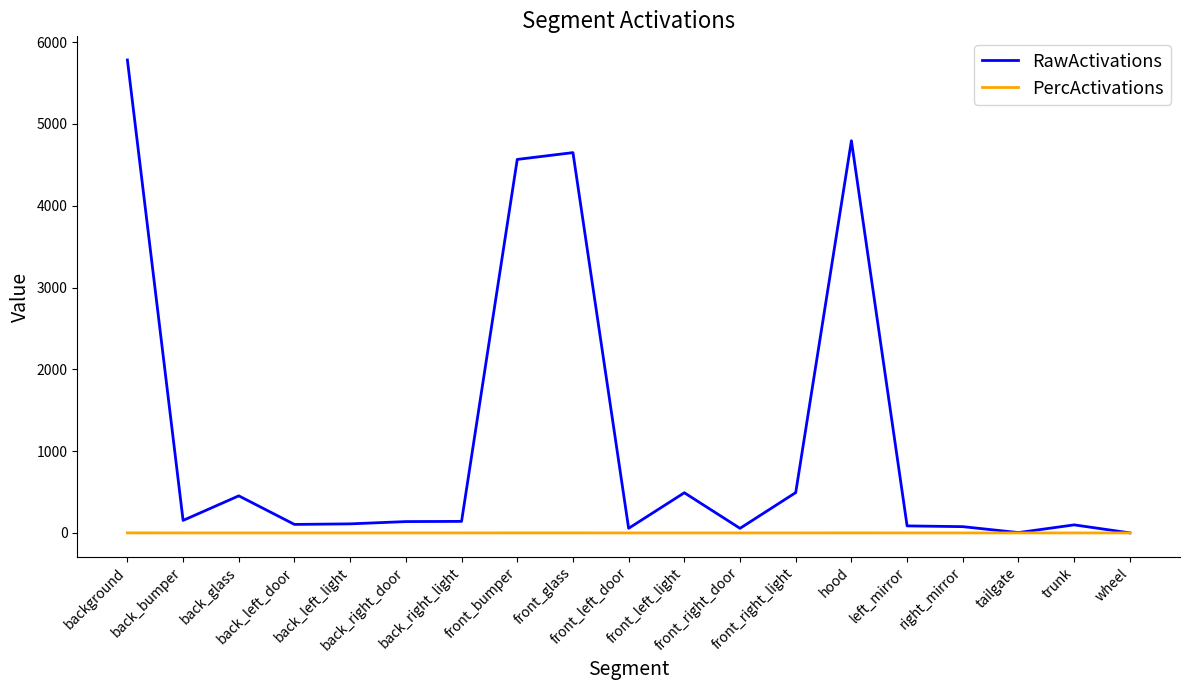

Rank the series by their average value, from highest to lowest.

RawActivations, PercActivations